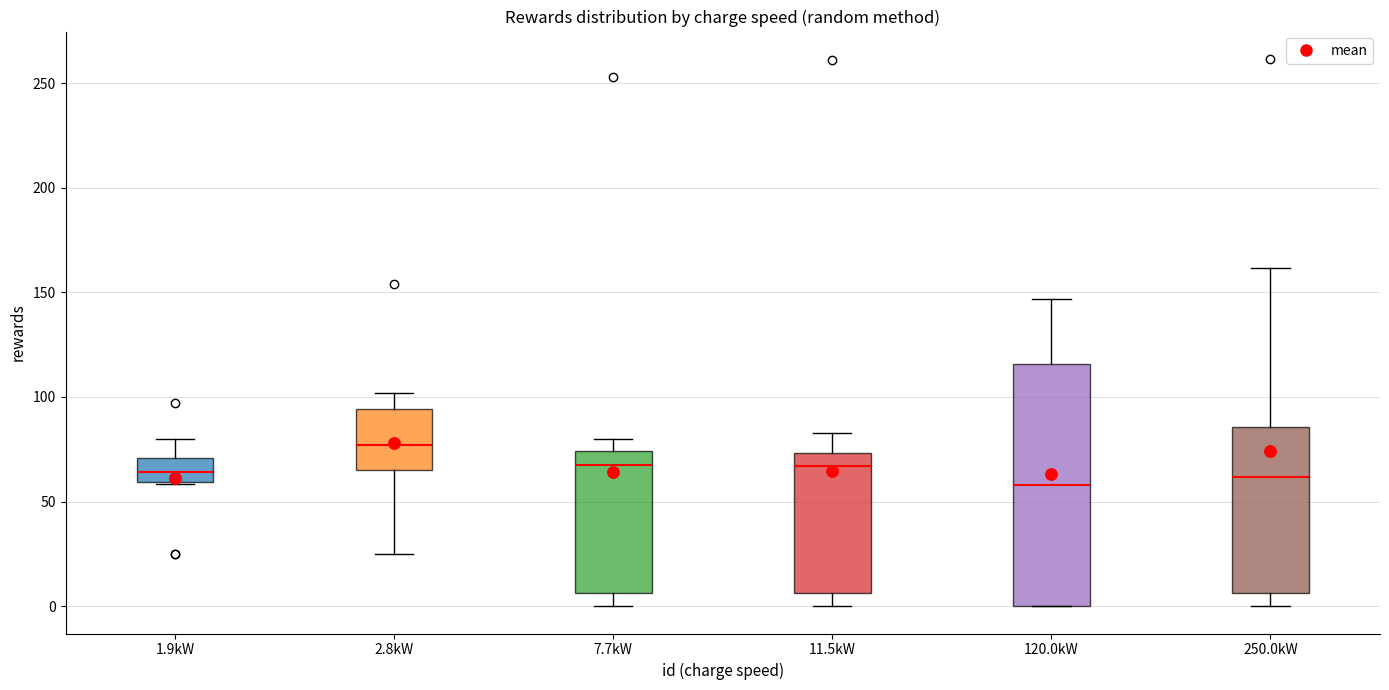

Where does the median line of the box for 11.5kW sit on the y-axis? The values are not printed on the chart, so give them approximately, as read against the axis.

65